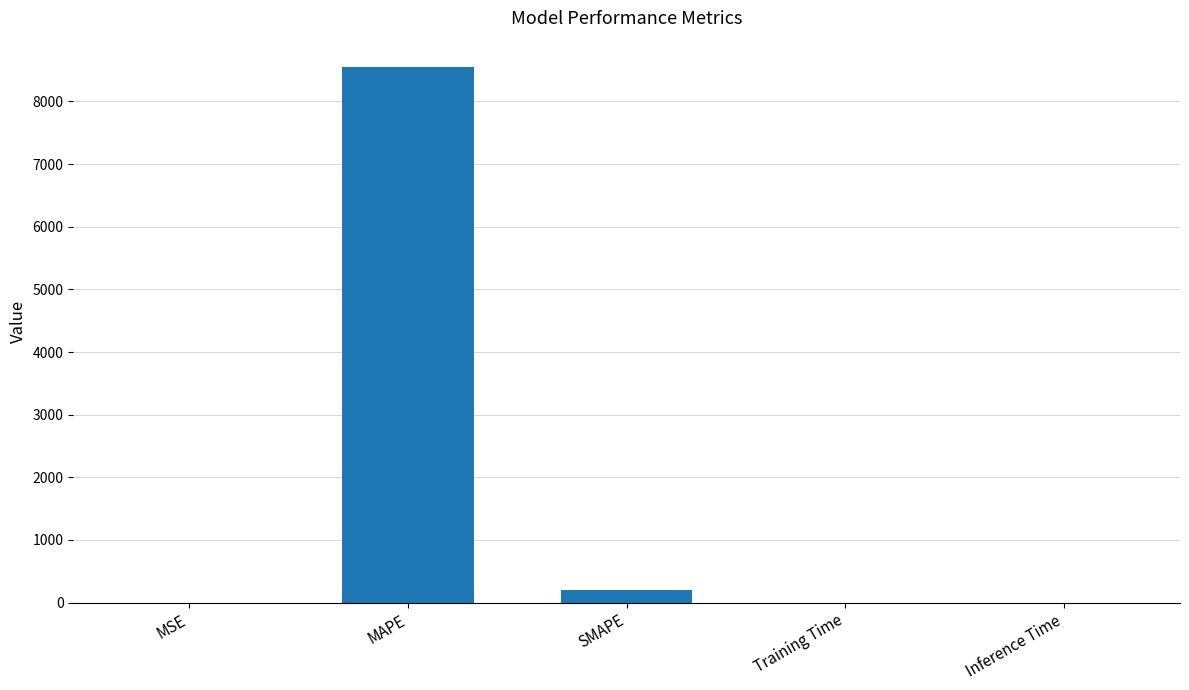

At which label is the value closest to 4271?

SMAPE